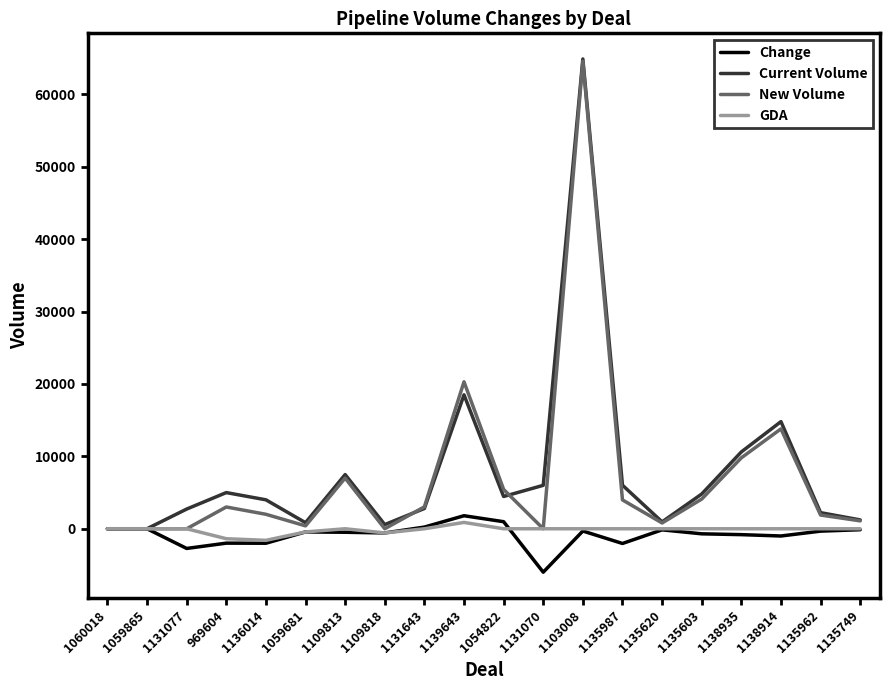

How many lines are shown in the chart?

4